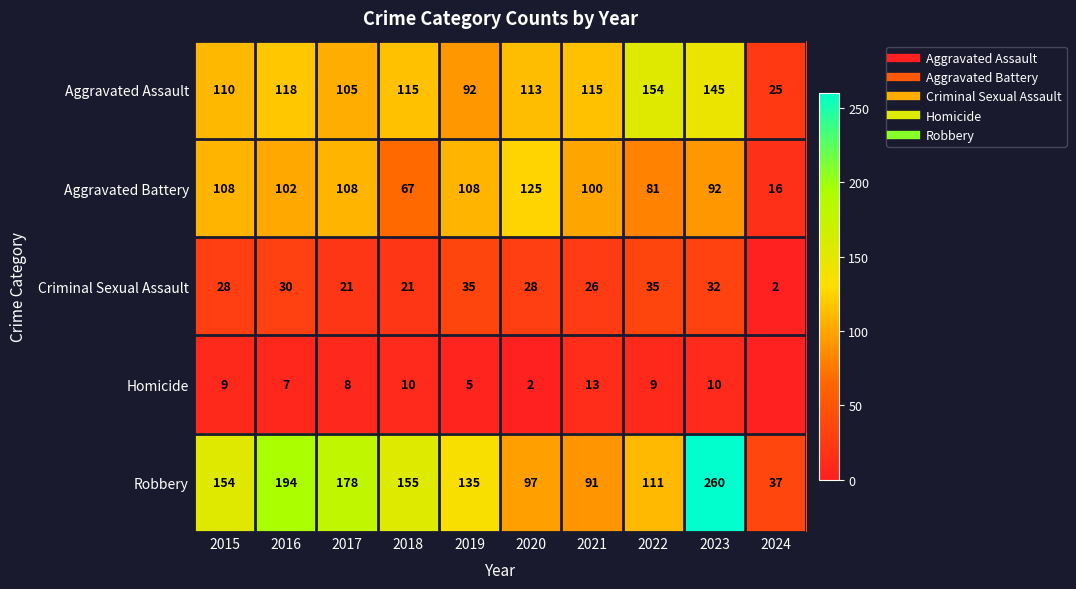

List the labels in order of Homicide value, smallest first.

2024, 2020, 2019, 2016, 2017, 2015, 2022, 2018, 2023, 2021